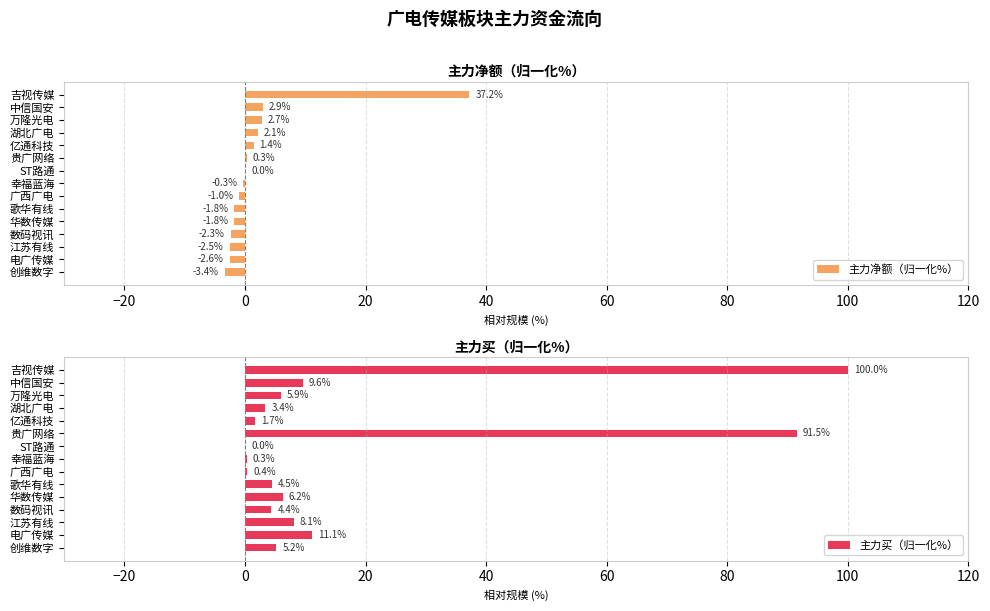

At which label does 主力净额（归一化%） reach its peak?

吉视传媒